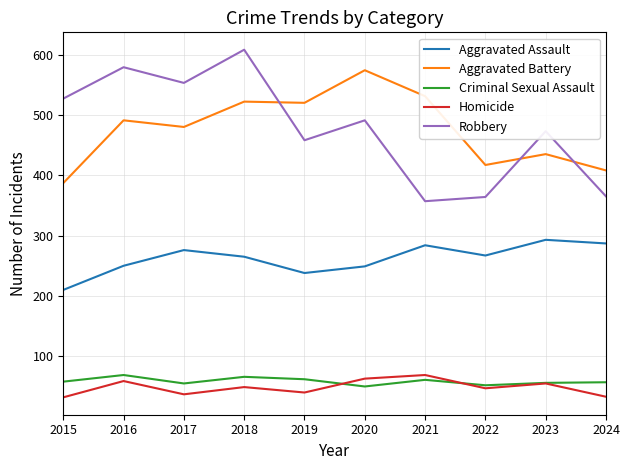

In Homicide, how many points are lower than both neighbors (excluding endpoints)?

3